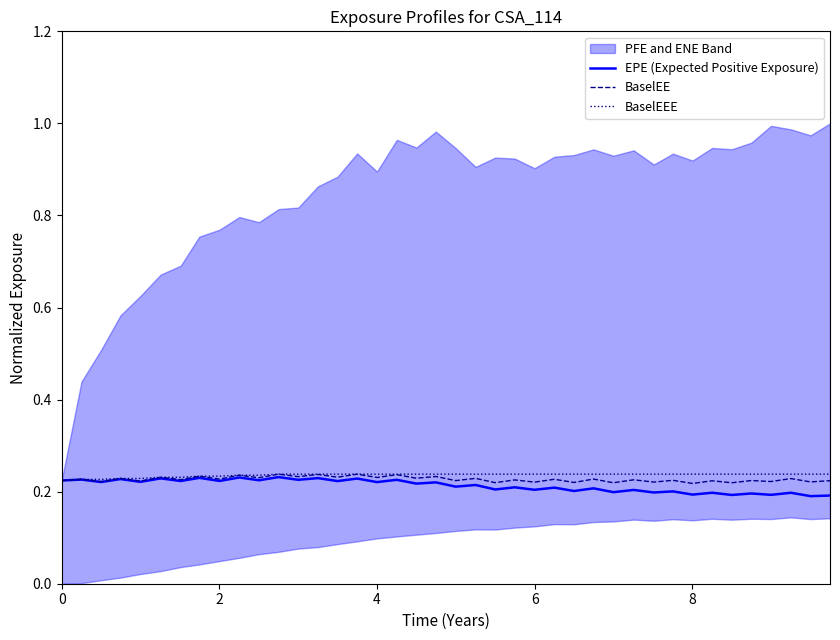

How many EPE (Expected Positive Exposure) values are between 0 and 1?

40